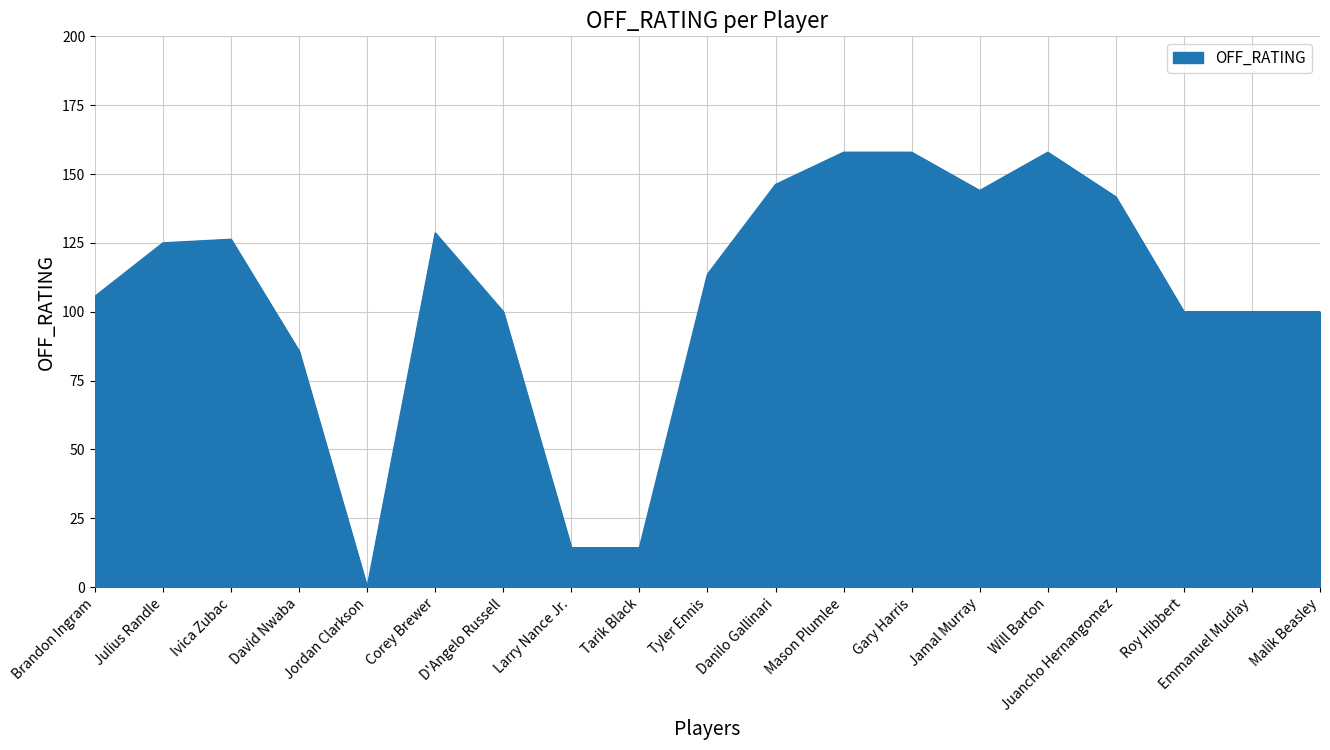

How many lines are shown in the chart?

1